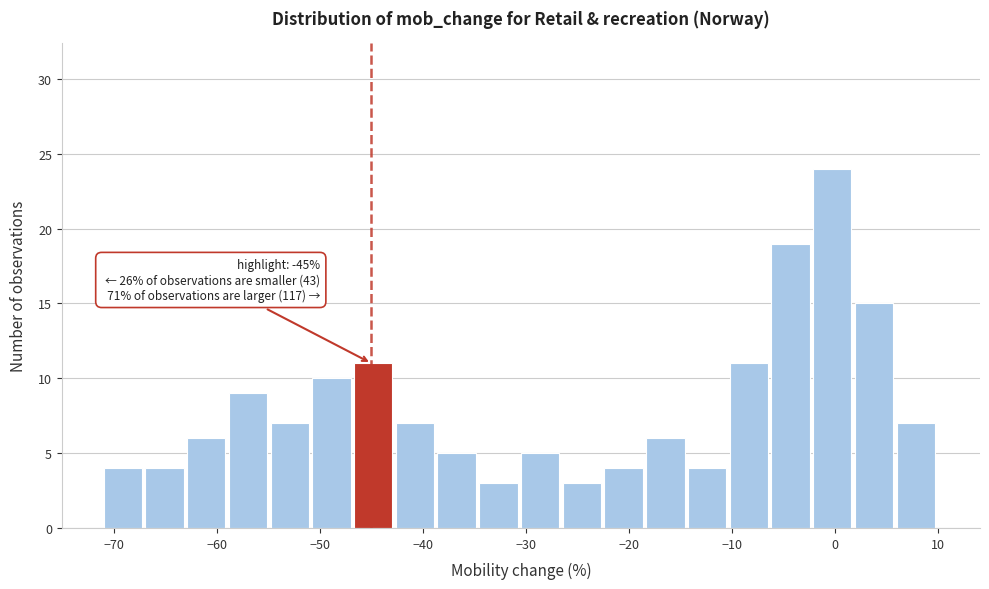

Which range on the x-axis has the tallest bar?

-2 to 2